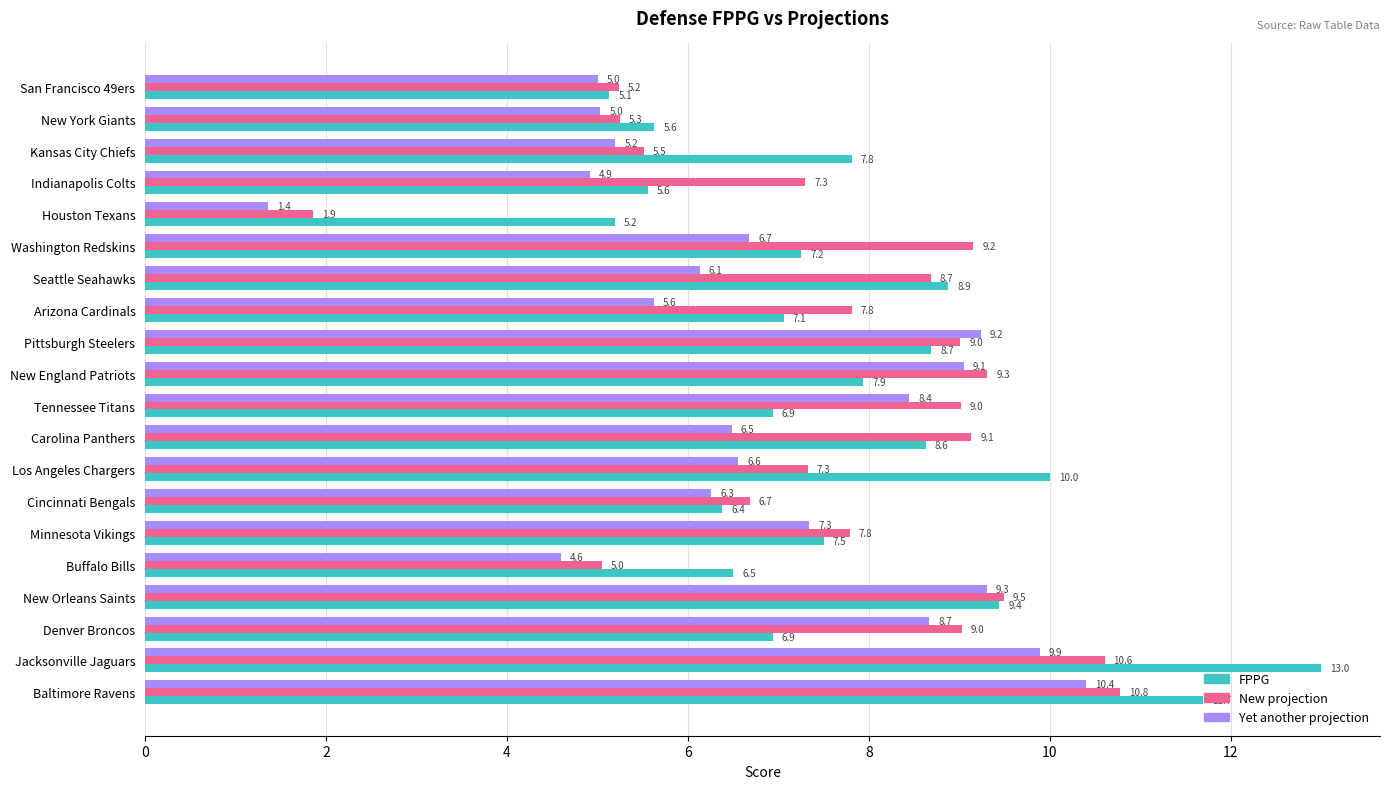

True or false: Yet another projection has a value of 4.6 at Buffalo Bills.

True